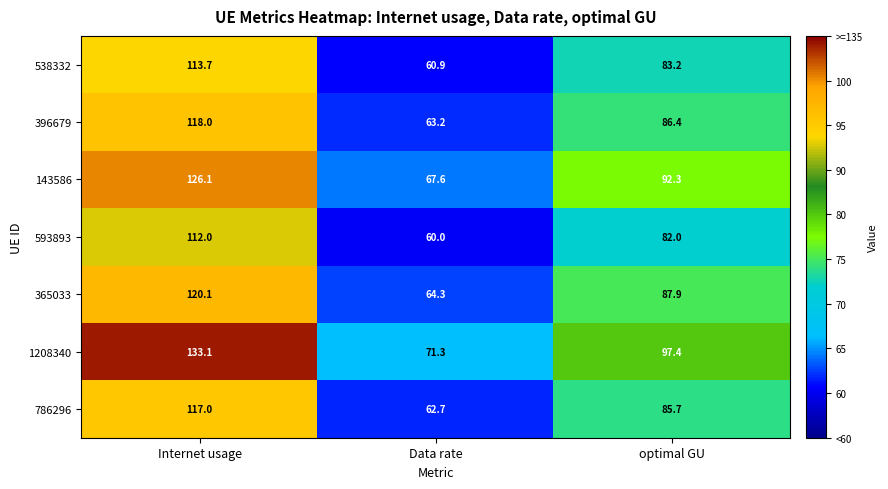

Rank the series by their maximum value, from lowest to highest.

593893, 538332, 786296, 396679, 365033, 143586, 1208340